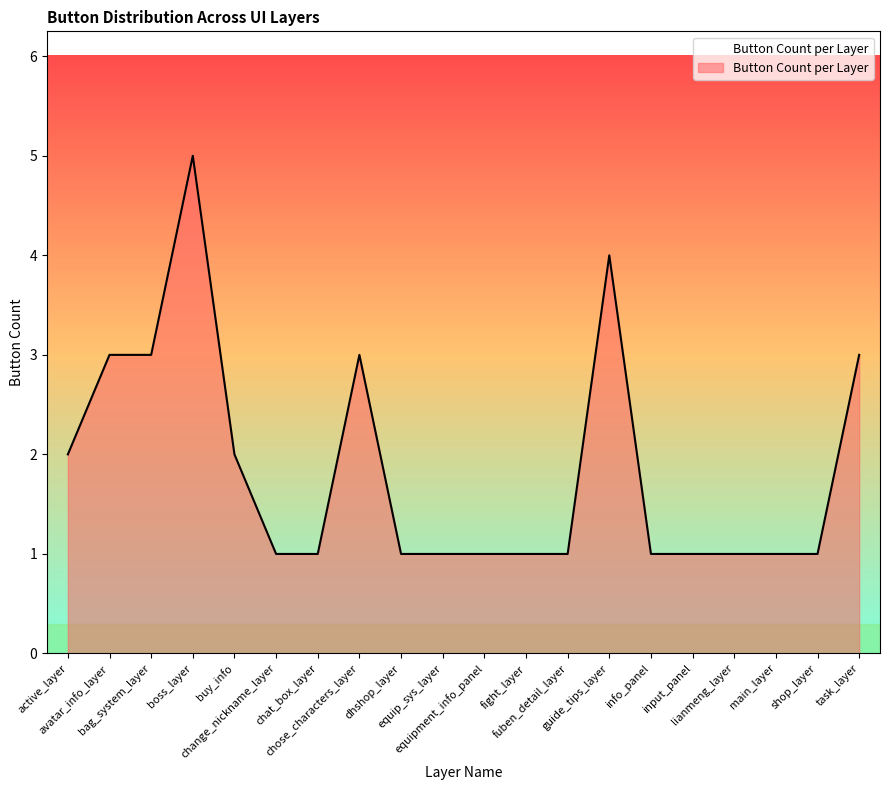

What is the difference between the maximum and minimum values?

4